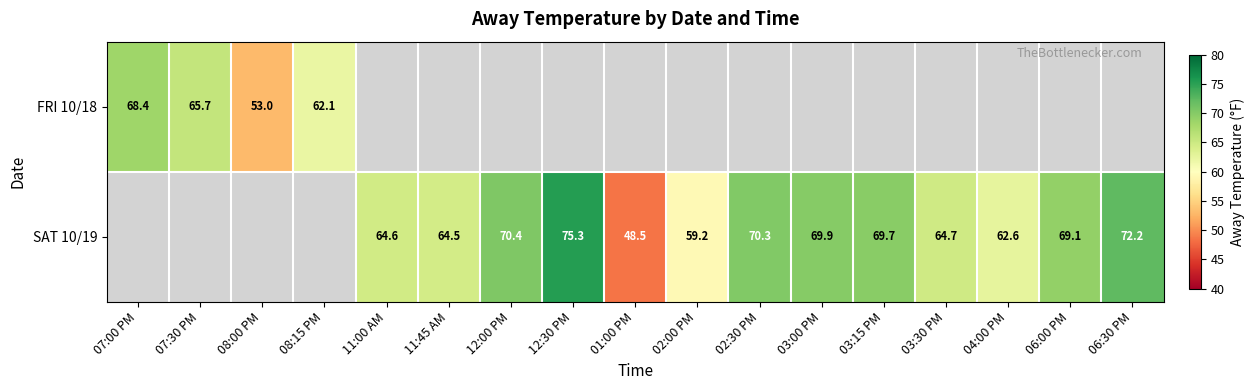

What is the difference between the SAT 10/19 values at 01:00 PM and 03:15 PM?

21.2